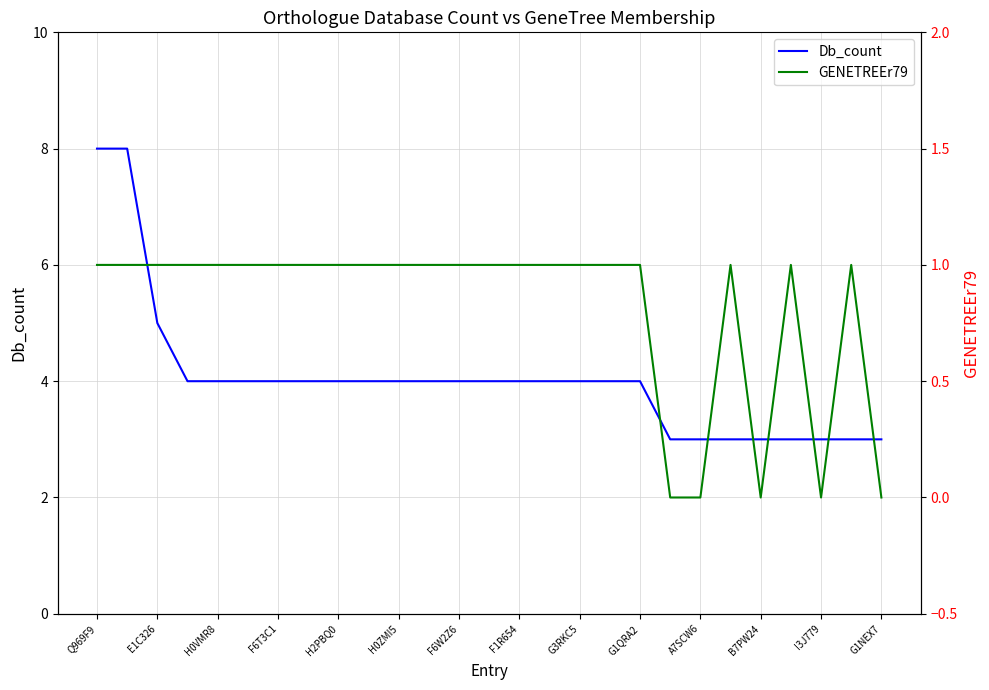

What is the difference between the maximum and minimum values in the Db_count series?

5